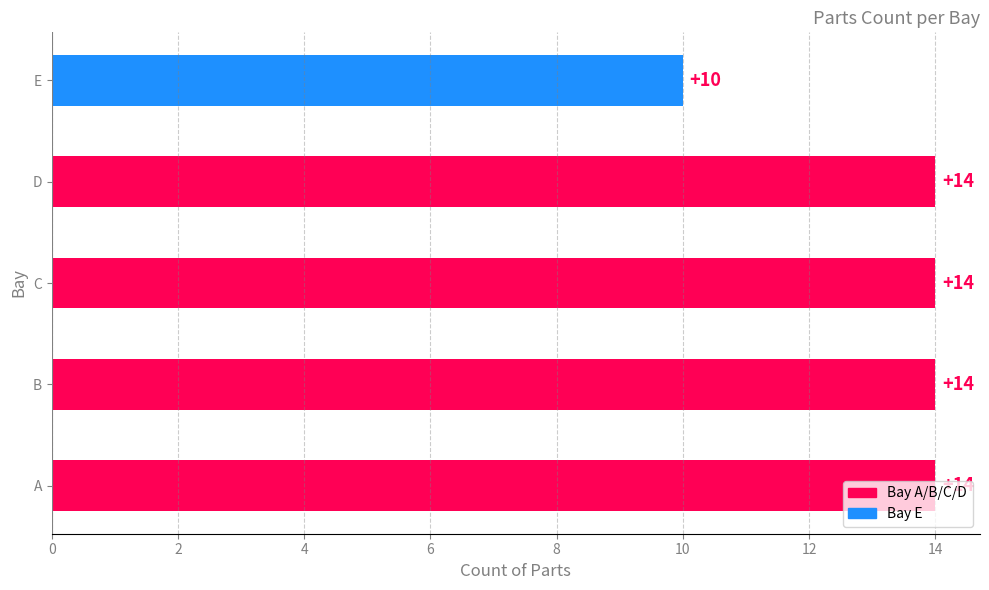

What is the average value?

13